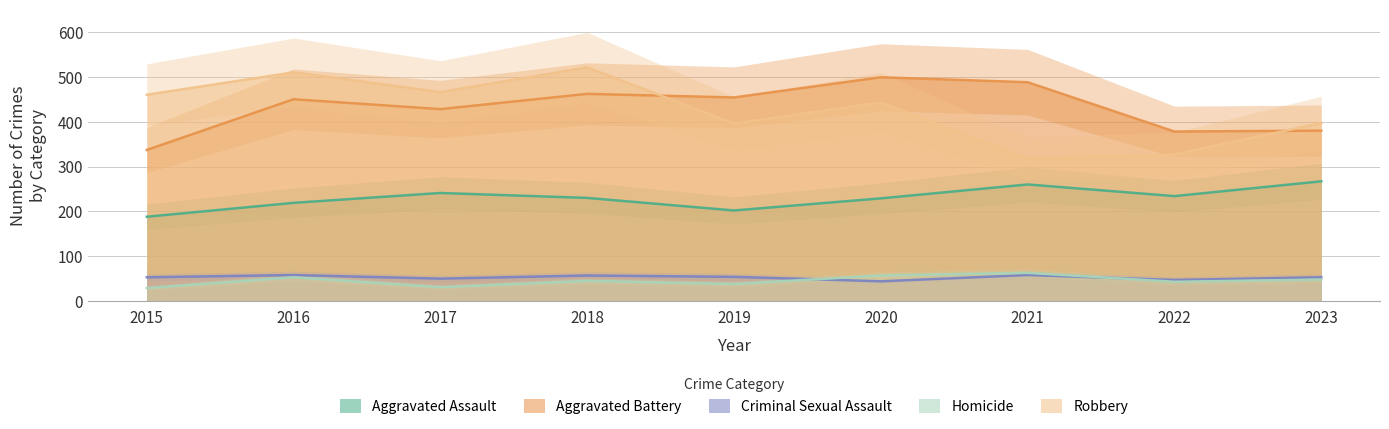

What is the total value across all series at 2019?

1144